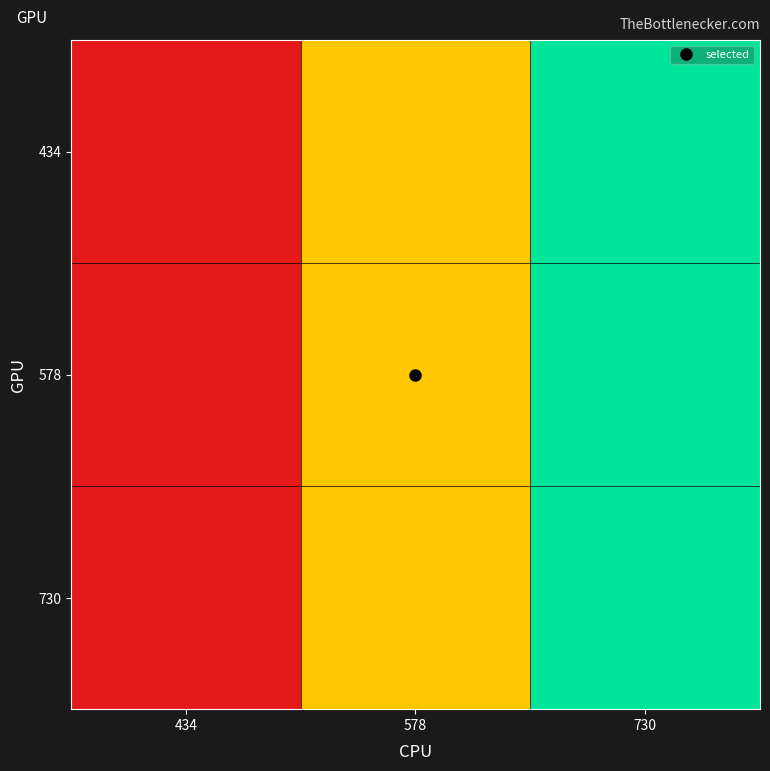

Reading left to right, list all the values displayed in this chart.

434: 434=0.0	578=0.5	730=1.0
578: 434=0.0	578=0.5	730=1.0
730: 434=0.0	578=0.5	730=1.0